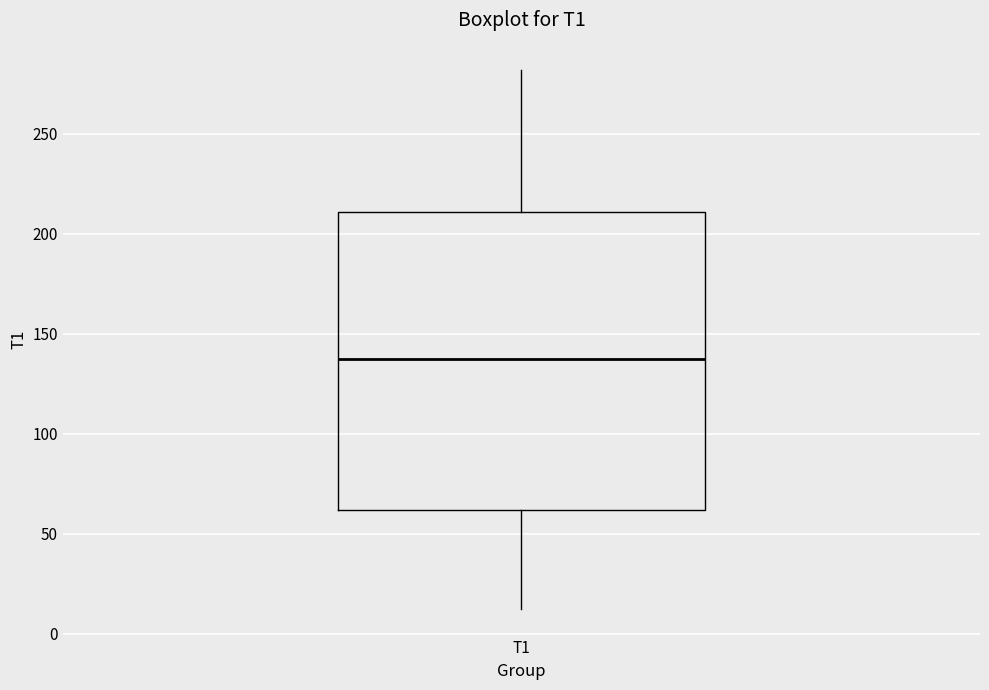

Read this box plot against the y-axis: the position of the median line, the range covered by the box, and the ends of both whiskers. The values are not printed on the chart, so give them approximately, as read against the axis.

median 140, box 60 to 210, whiskers 10 to 280